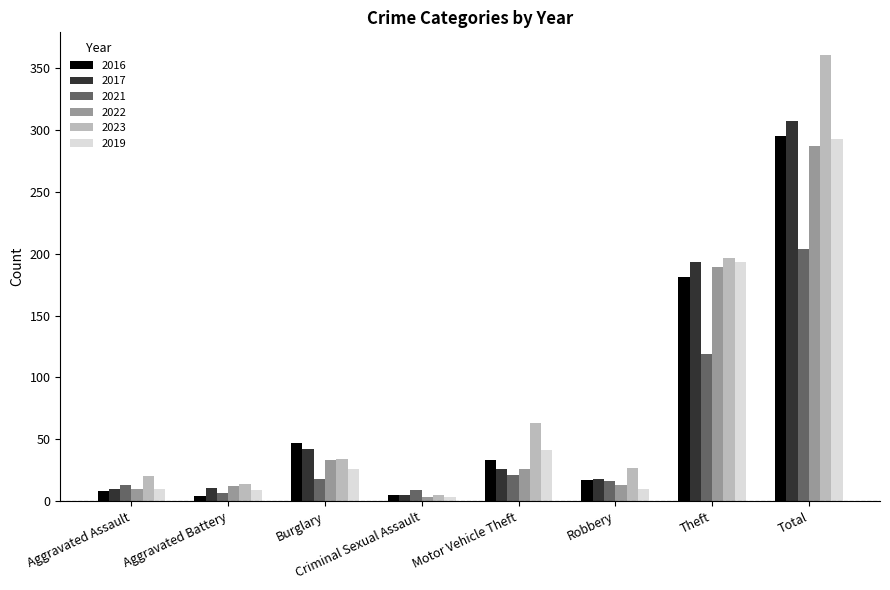

Does the chart contain stacked bars?

No